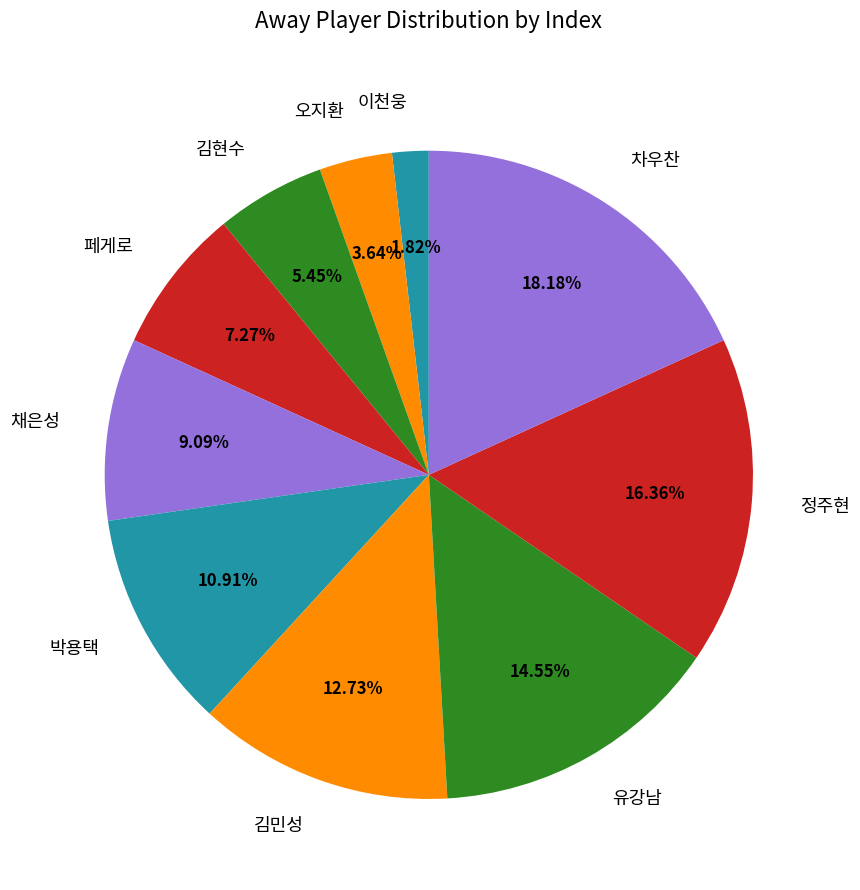

Between 오지환 and 채은성, which is larger?

채은성